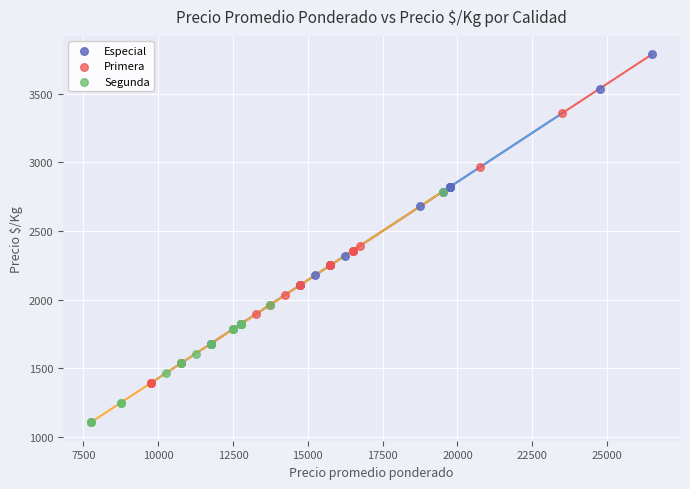

Which series reaches the maximum Y coordinate?

Especial